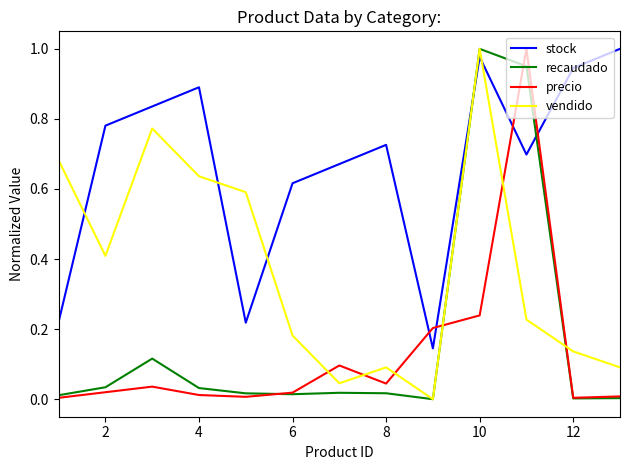

Which series has the largest total across all categories?

stock